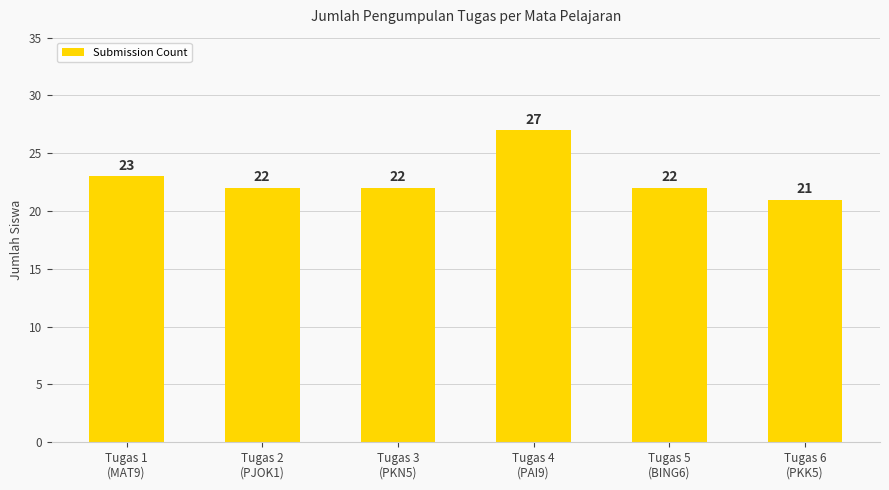

Which label corresponds to the largest value in the chart?

Tugas 4
(PAI9)